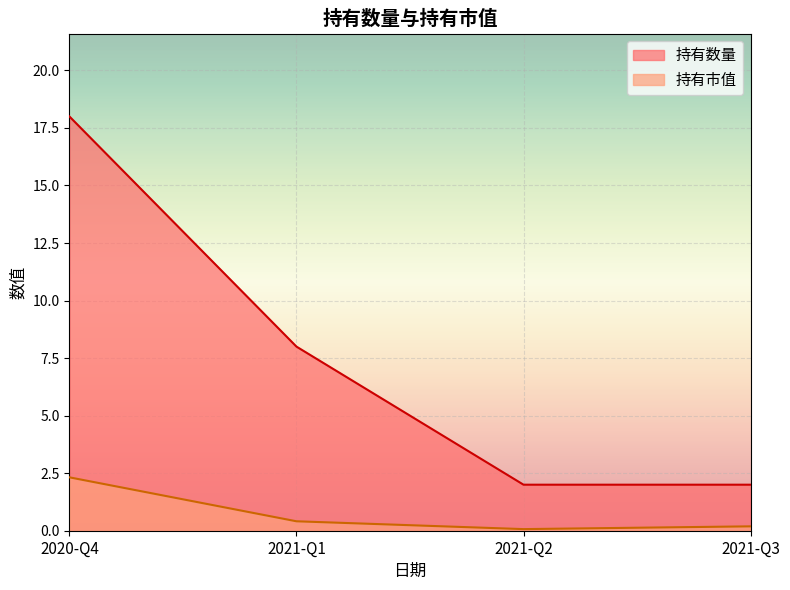

What is the label of the 1st point from the right?

2021-Q3